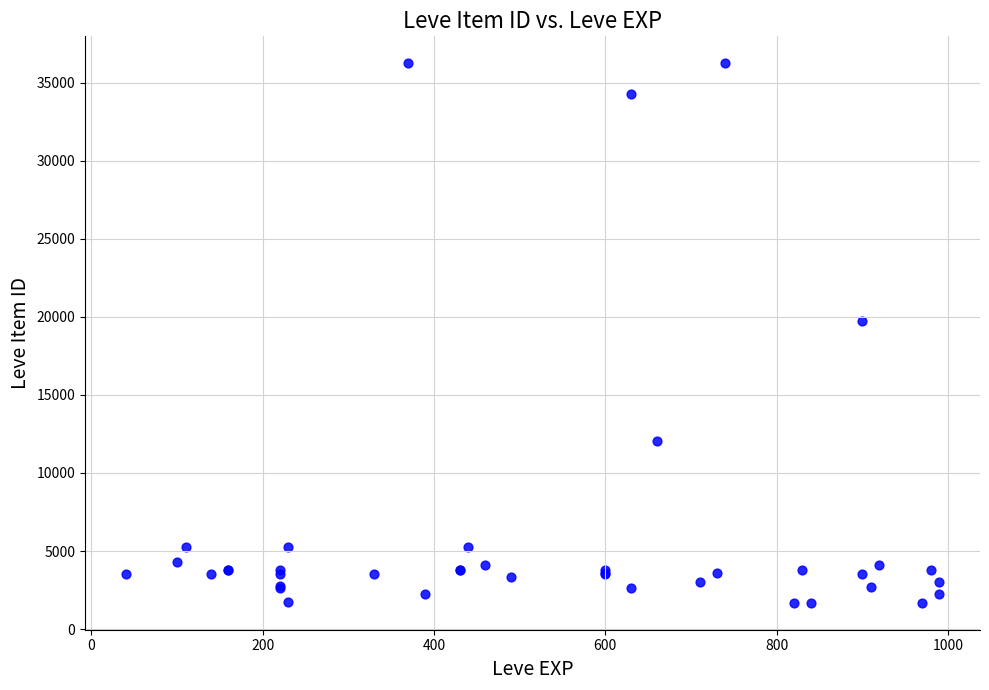

What Y value in the scatter plot is closest to 18967?

19744